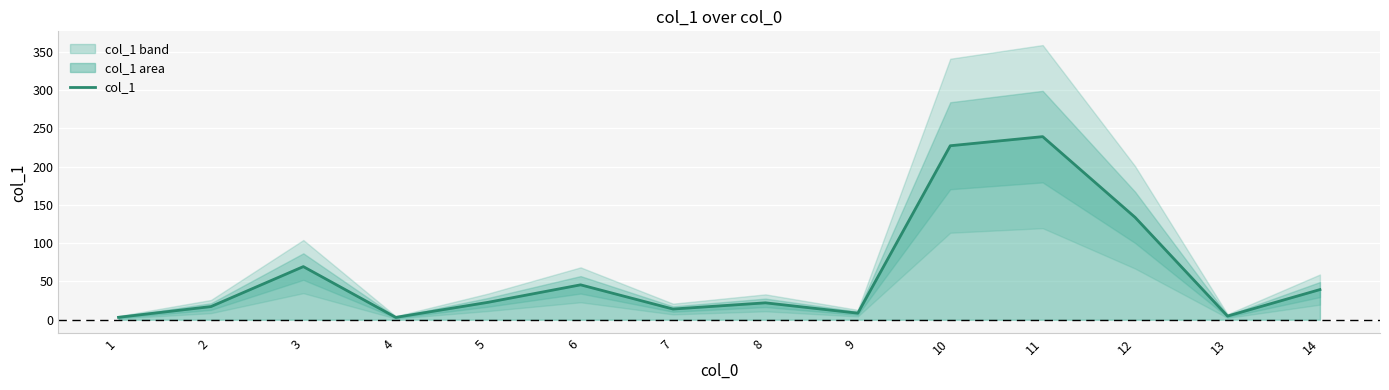

What is the difference between the second highest and minimum values?

224.1